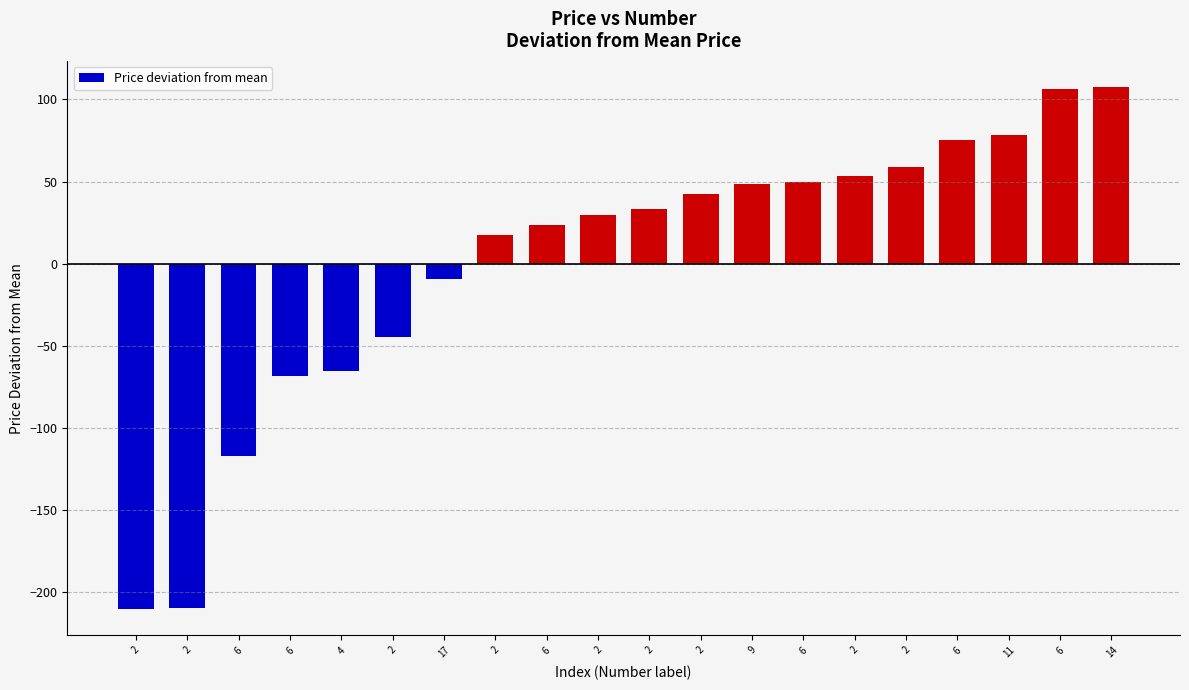

How many bars are there in total?

20